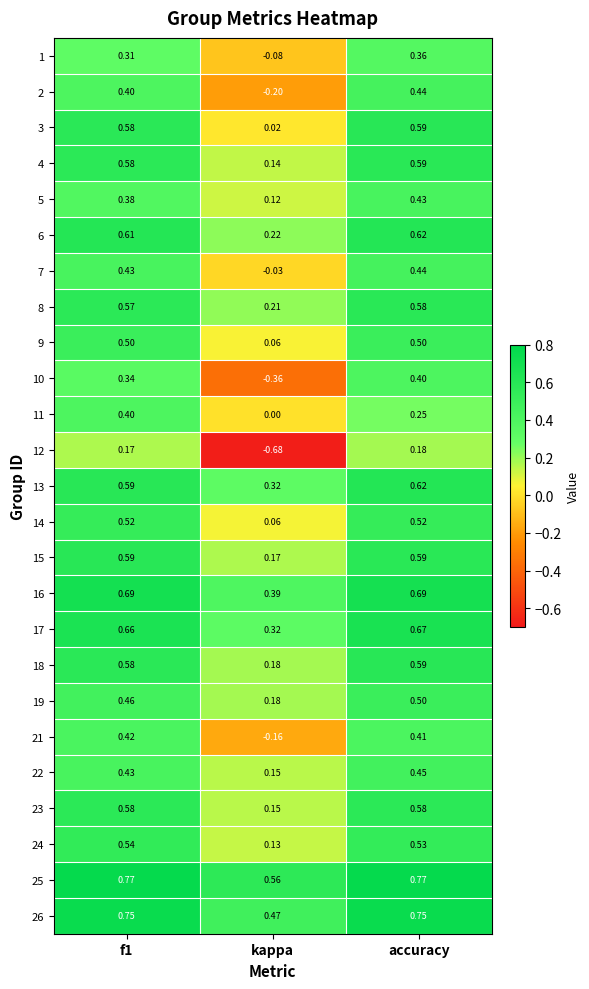

At which label is 26 closest to 0?

kappa